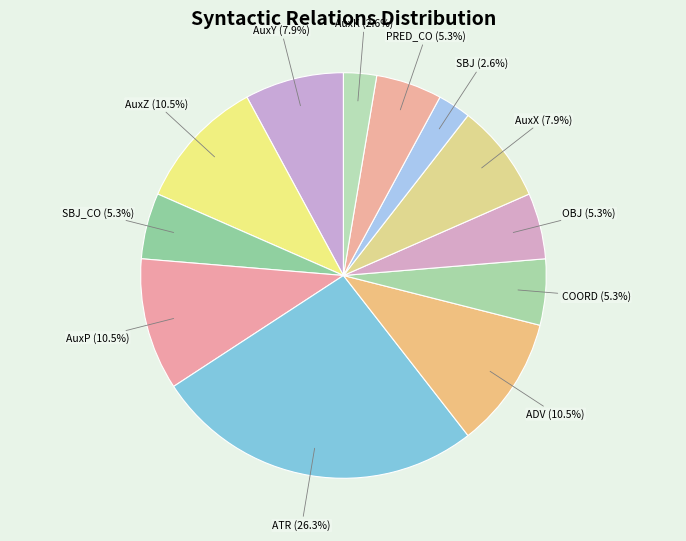

Does ATR represent more than half of the total?

No